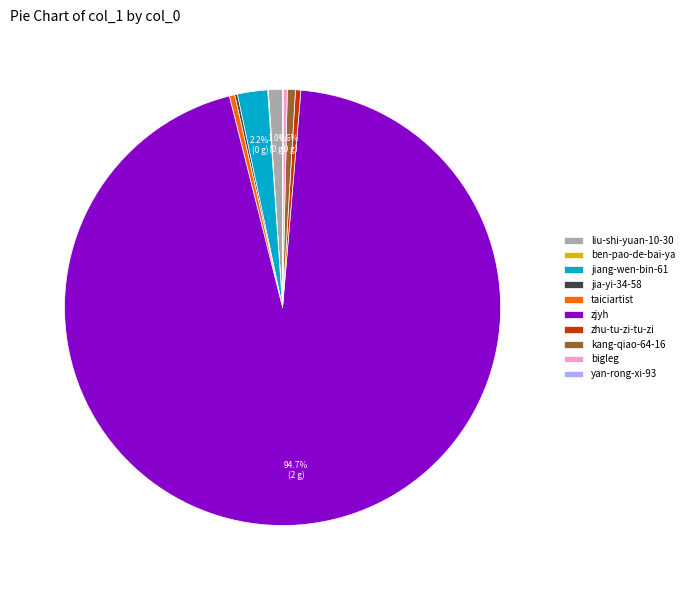

What is the largest slice in the pie chart?

zjyh